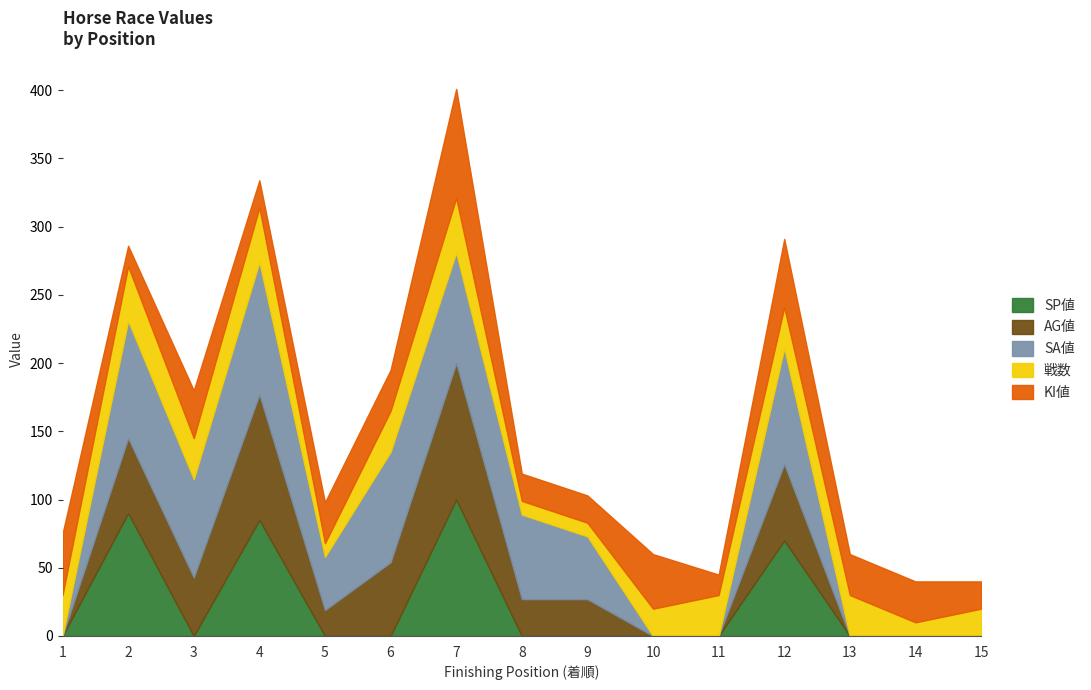

What is the average value of the KI値 series?

32